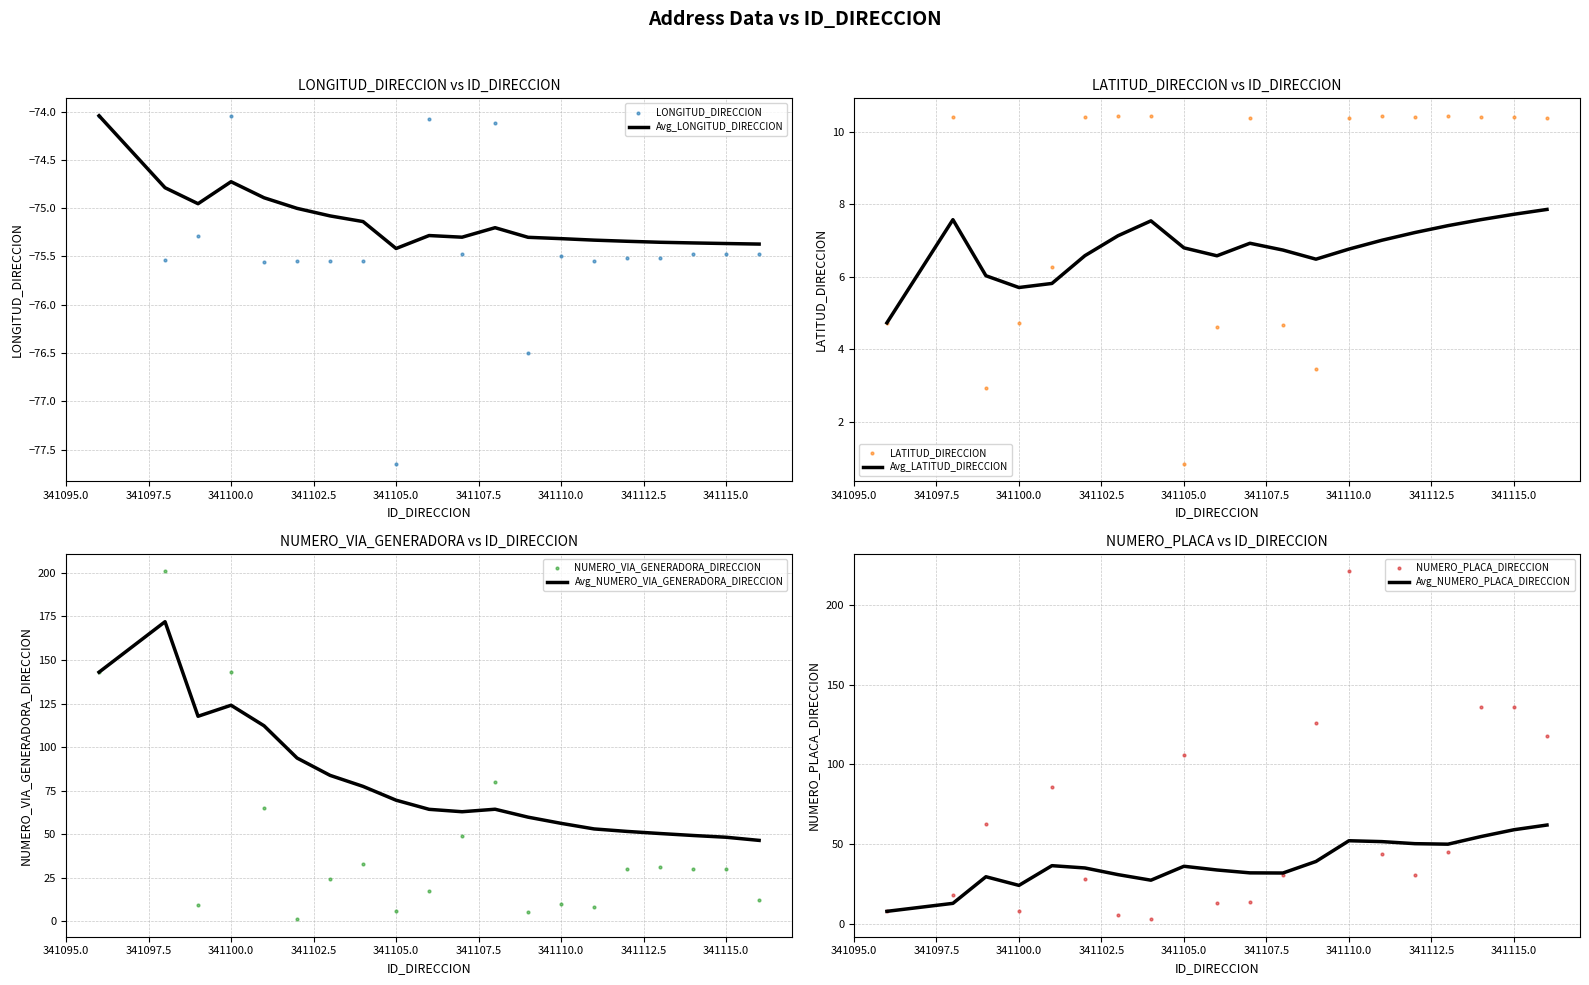

Which series has the largest total across all categories?

NUMERO_PLACA_DIRECCION